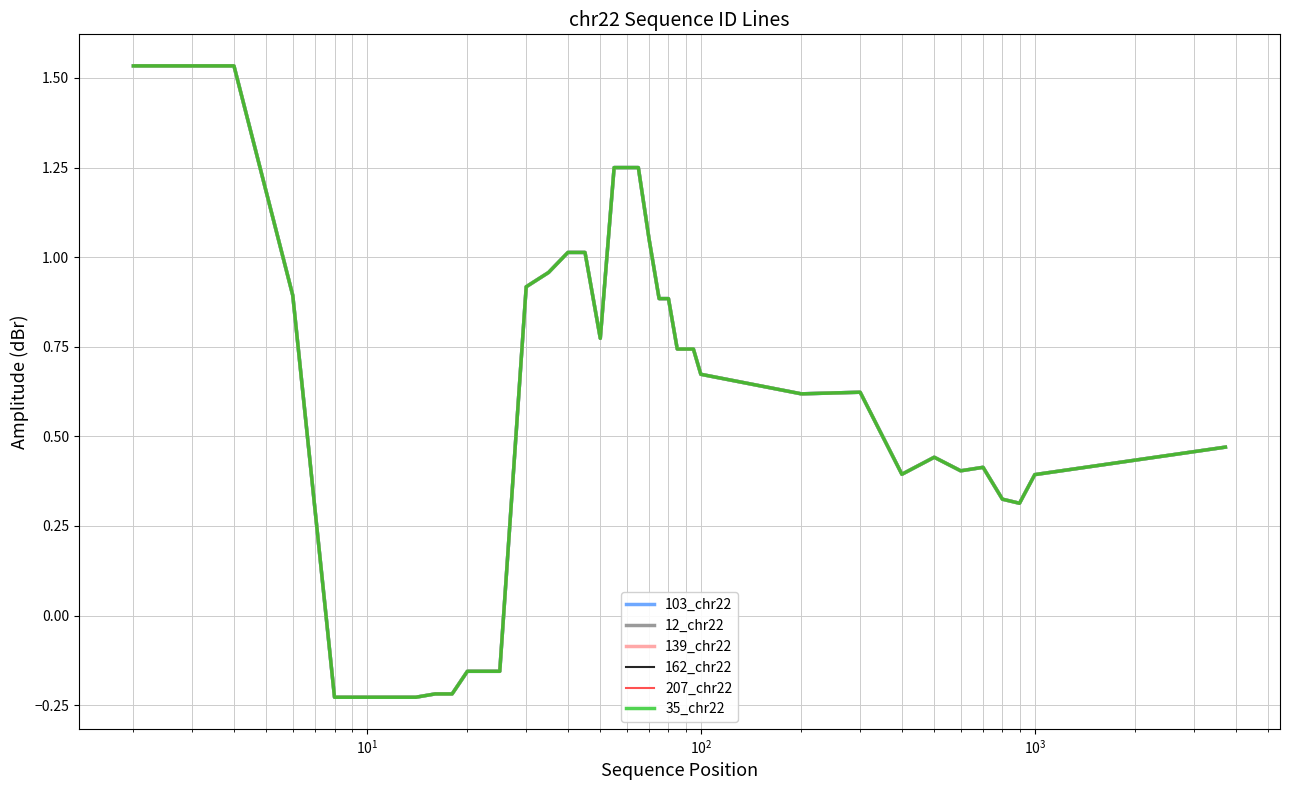

Is this an area chart (filled region under the line)?

No